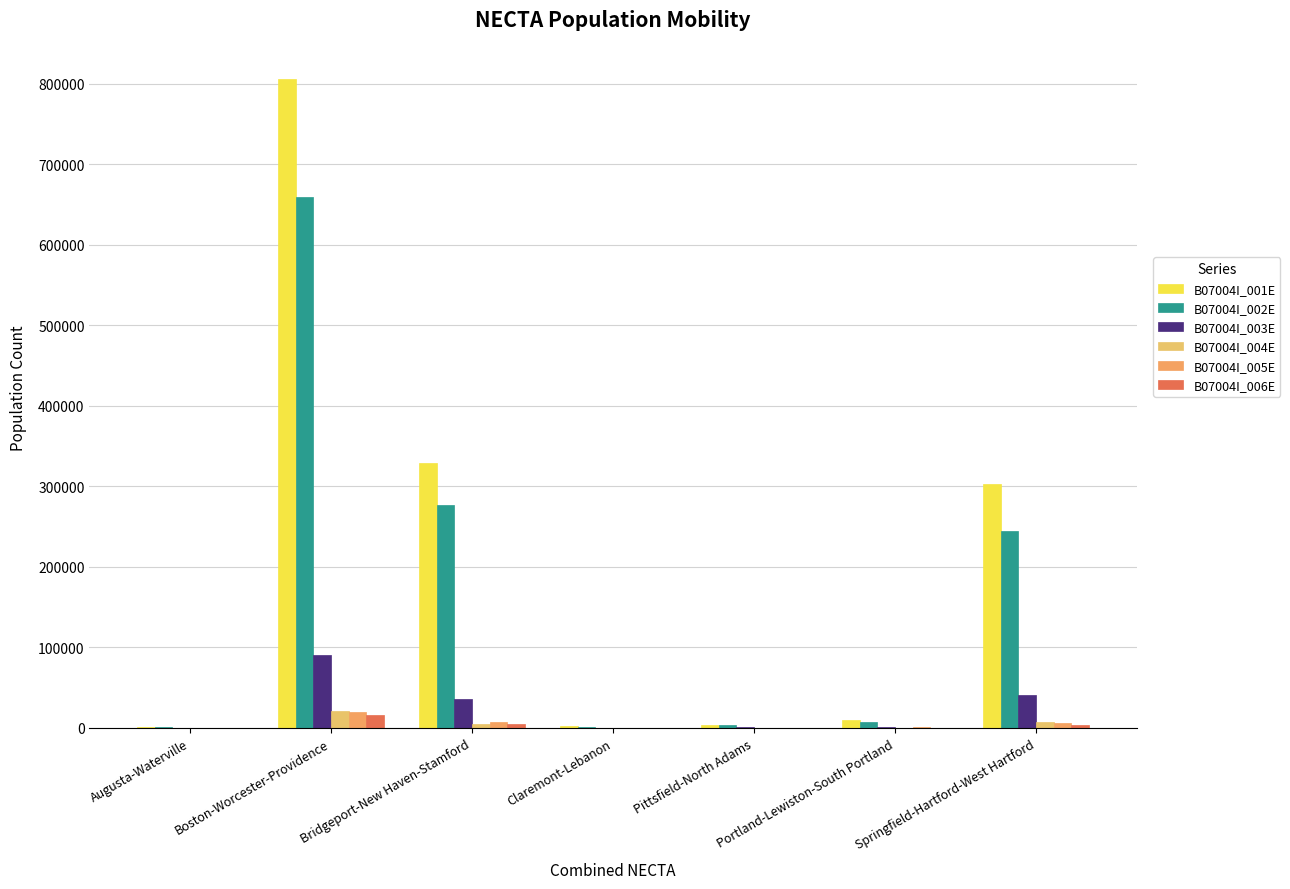

Count the number of categories in the chart.

7